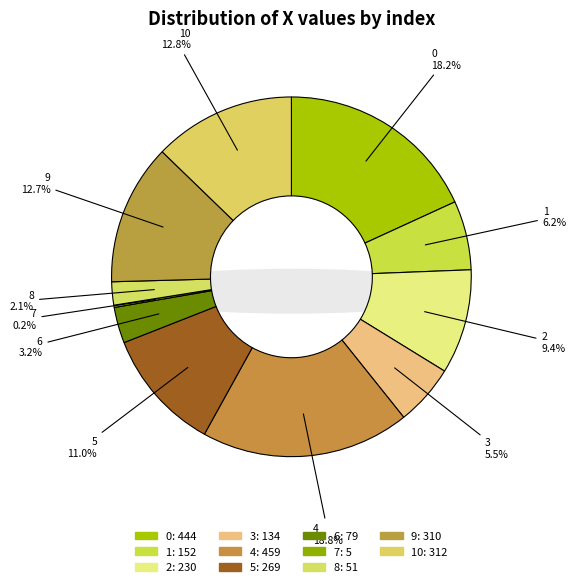

How much of the chart is everything except 9?

87.3%